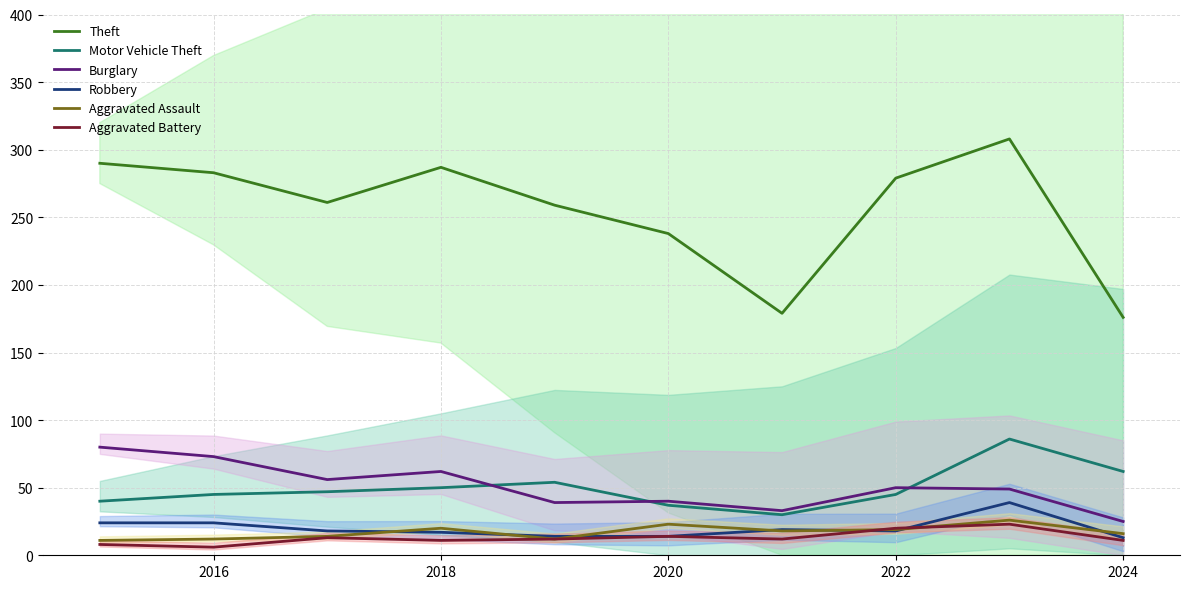

True or false: Motor Vehicle Theft has a value of 28 at 2016.

False